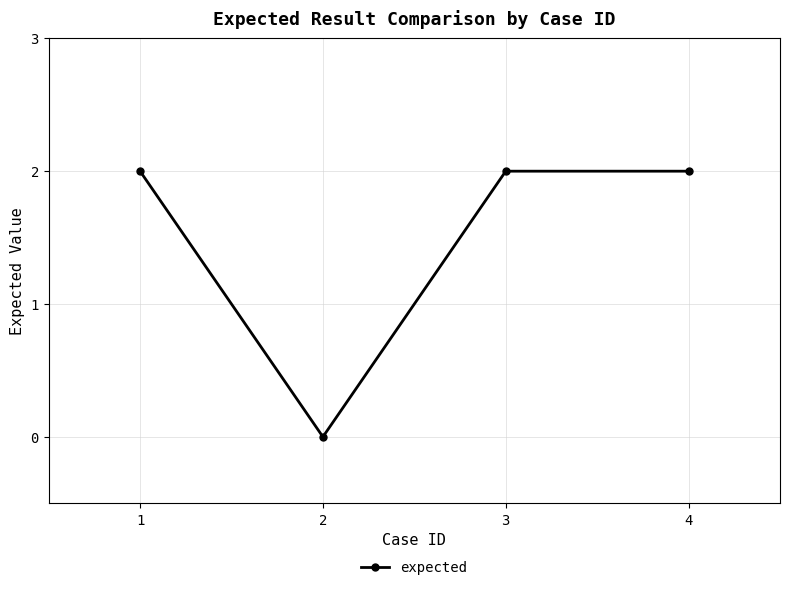

Which has a higher value, 2 or 4?

4